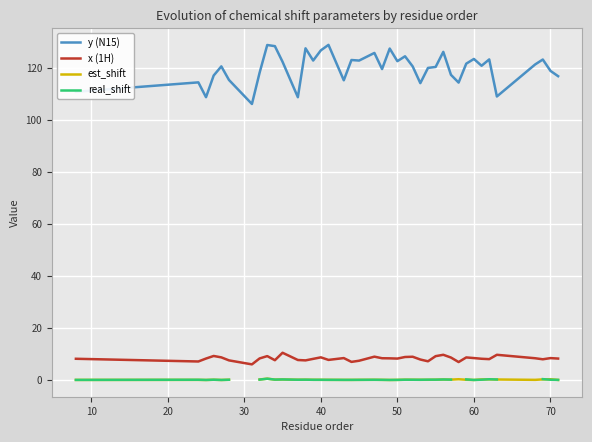

What is the minimum value for x (1H)?

6.0